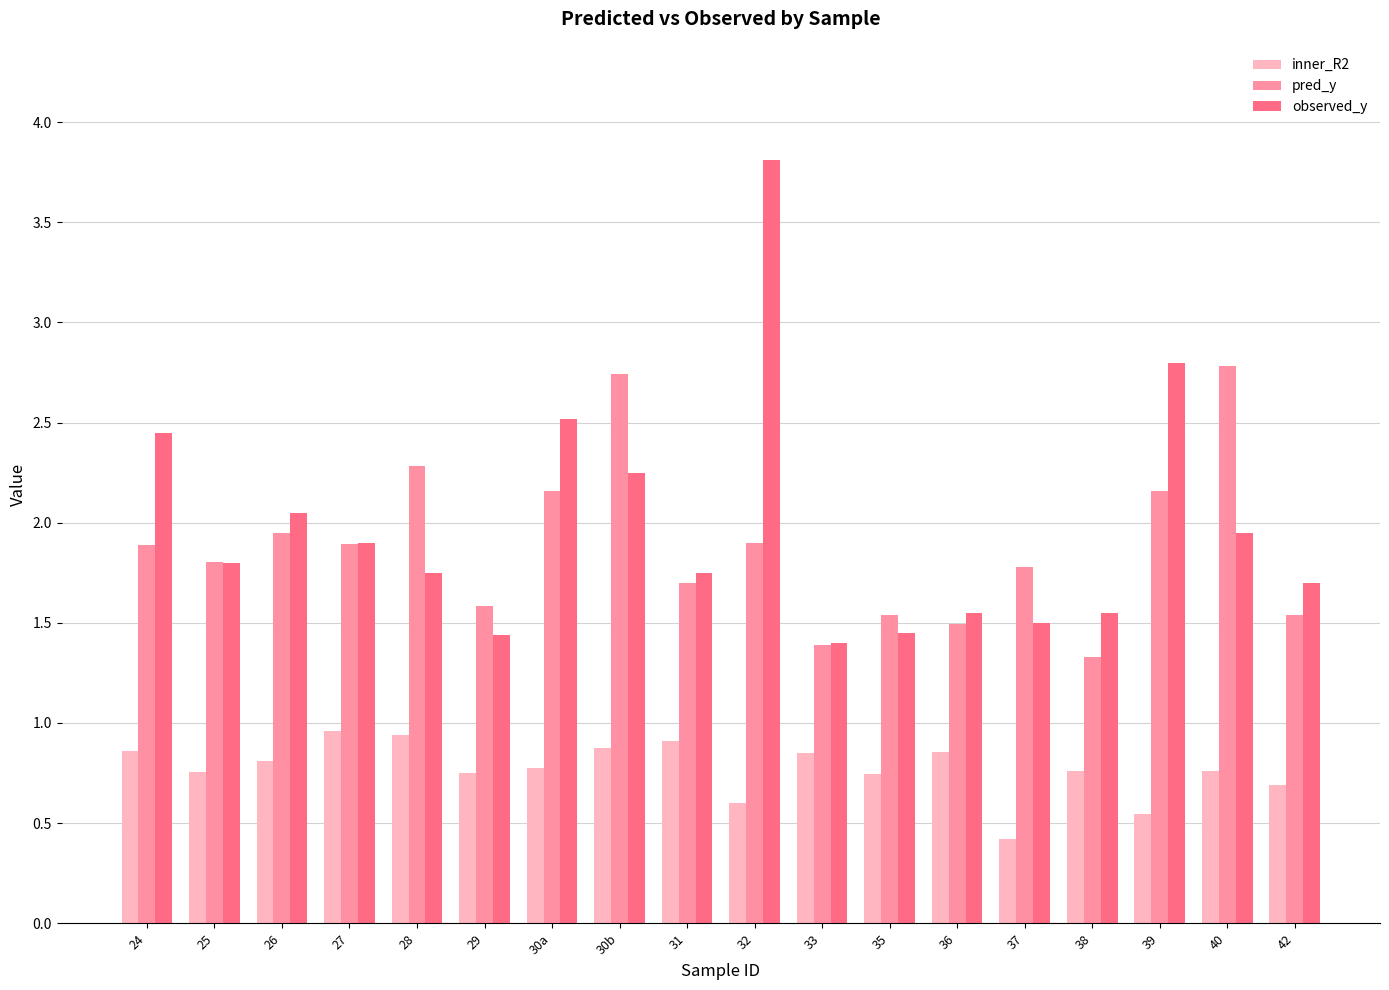

What is the maximum value for pred_y?

2.8